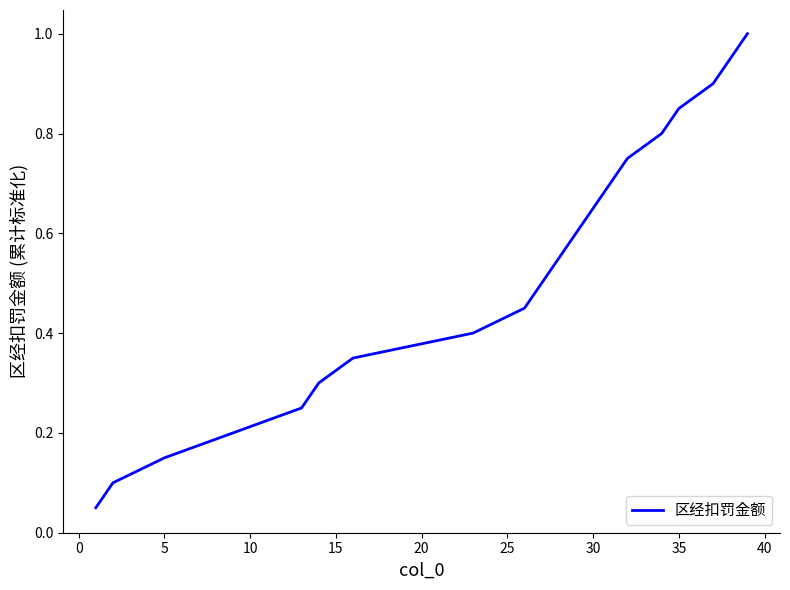

What is the maximum value shown in the chart?

1.0